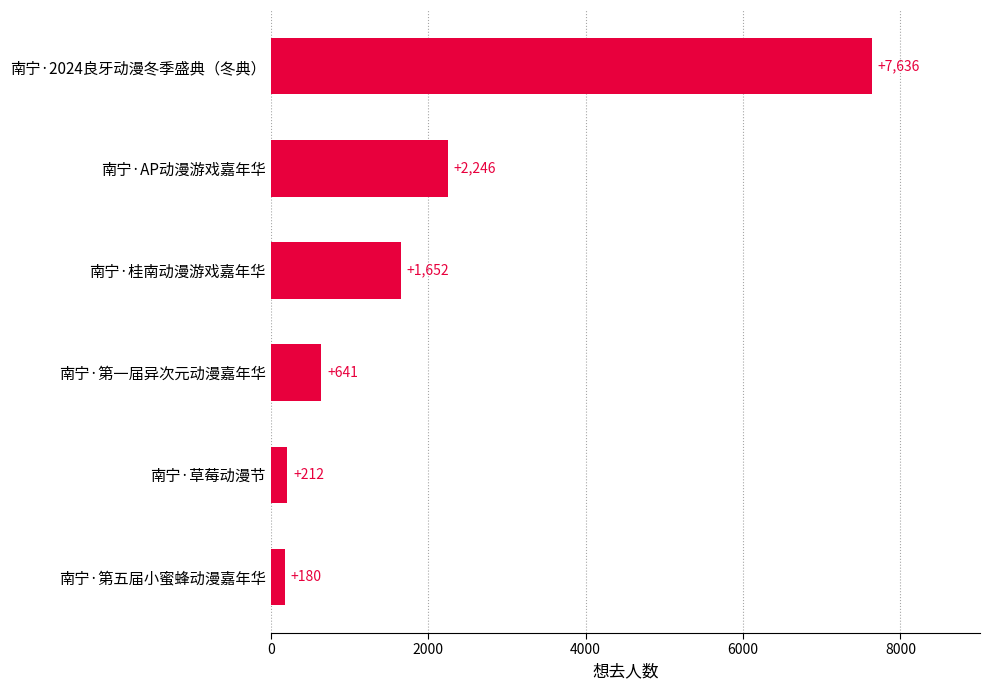

Rank the categories by value from lowest to highest.

南宁·第五届小蜜蜂动漫嘉年华, 南宁·草莓动漫节, 南宁·第一届异次元动漫嘉年华, 南宁·桂南动漫游戏嘉年华, 南宁·AP动漫游戏嘉年华, 南宁·2024良牙动漫冬季盛典（冬典）